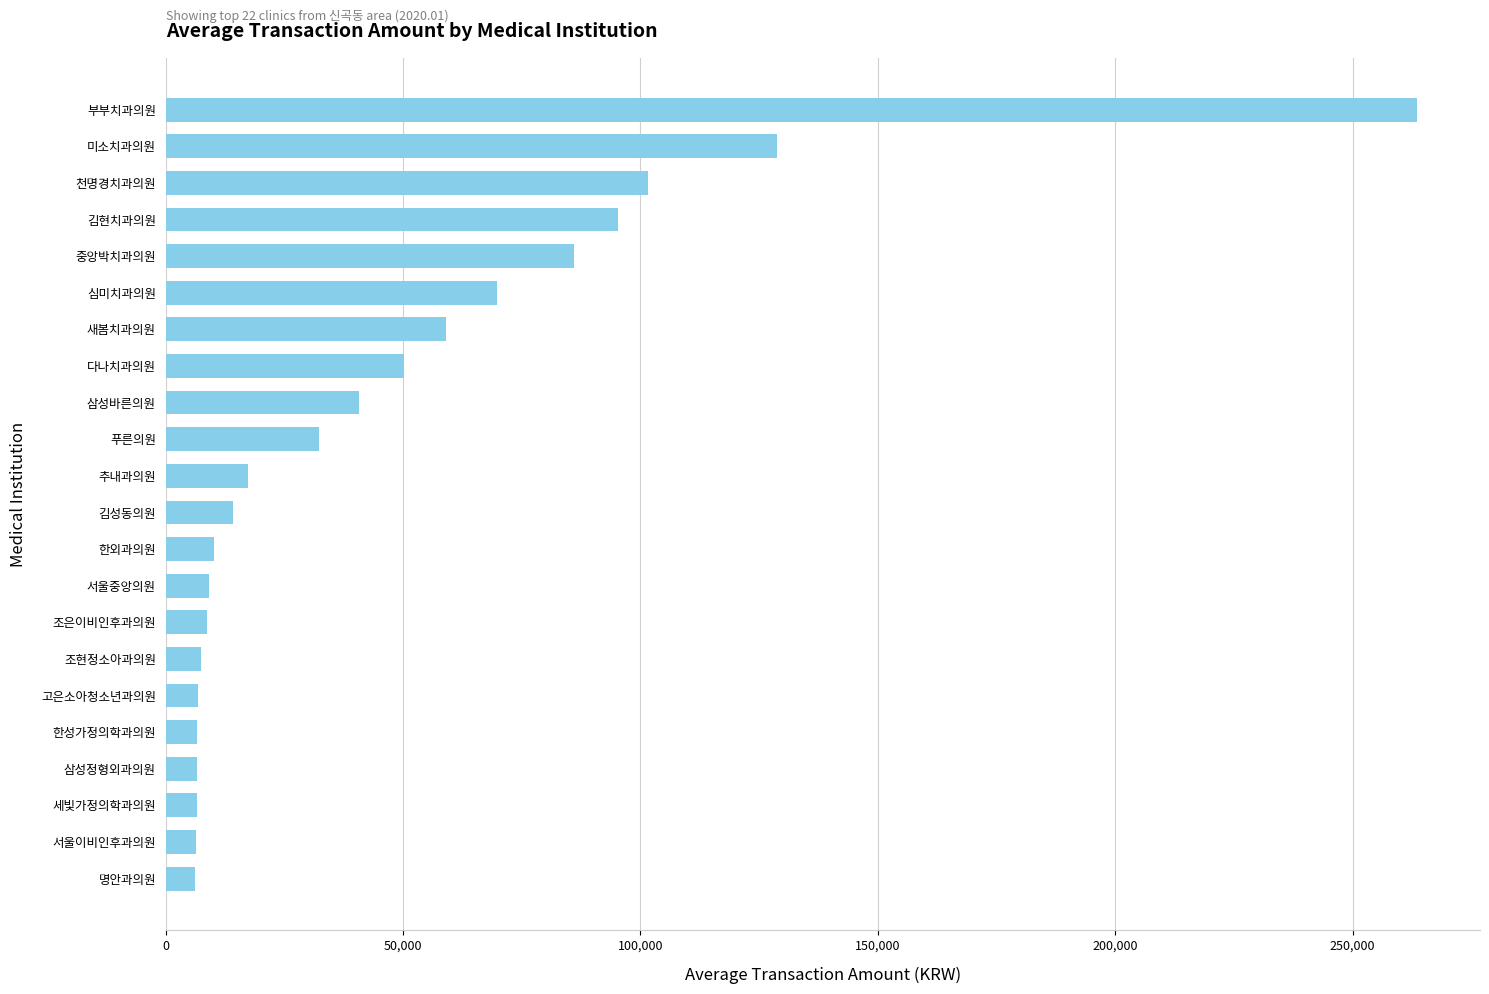

What is the average value?

46969